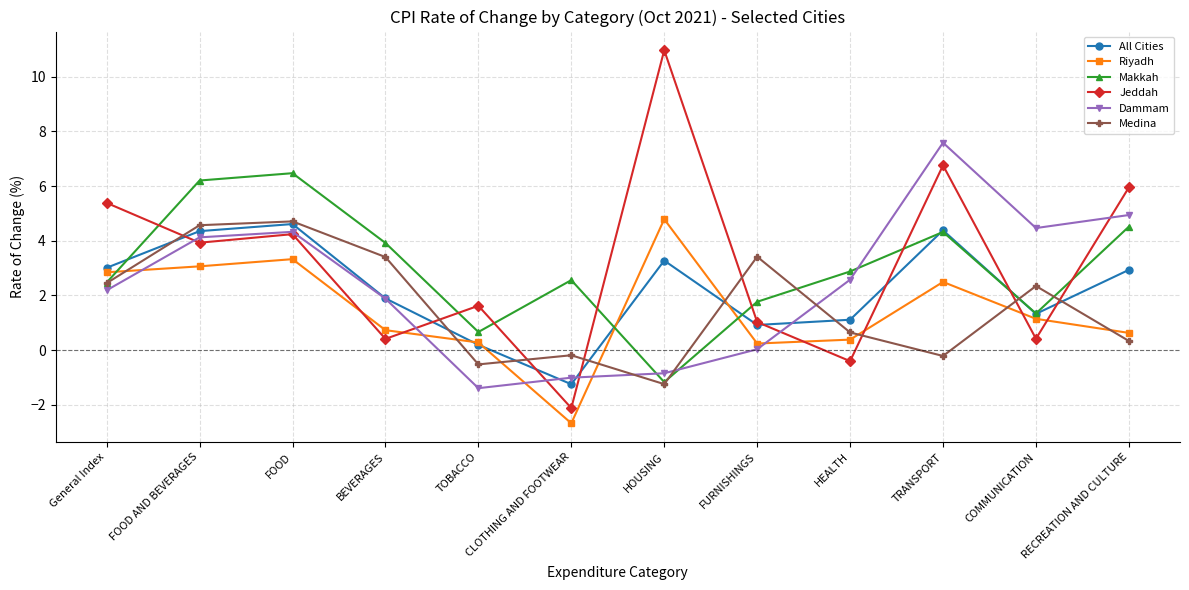

Does the chart have visible grid lines?

Yes